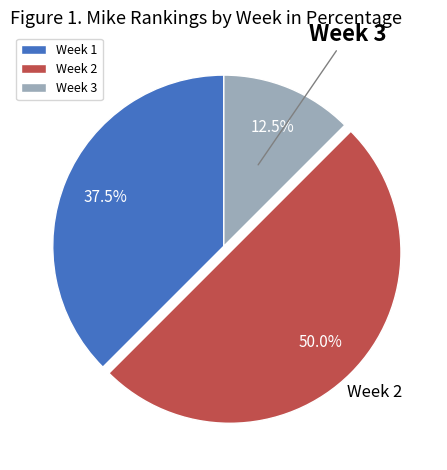

The Week 1 slice represents 28% of the pie. True or false?

False